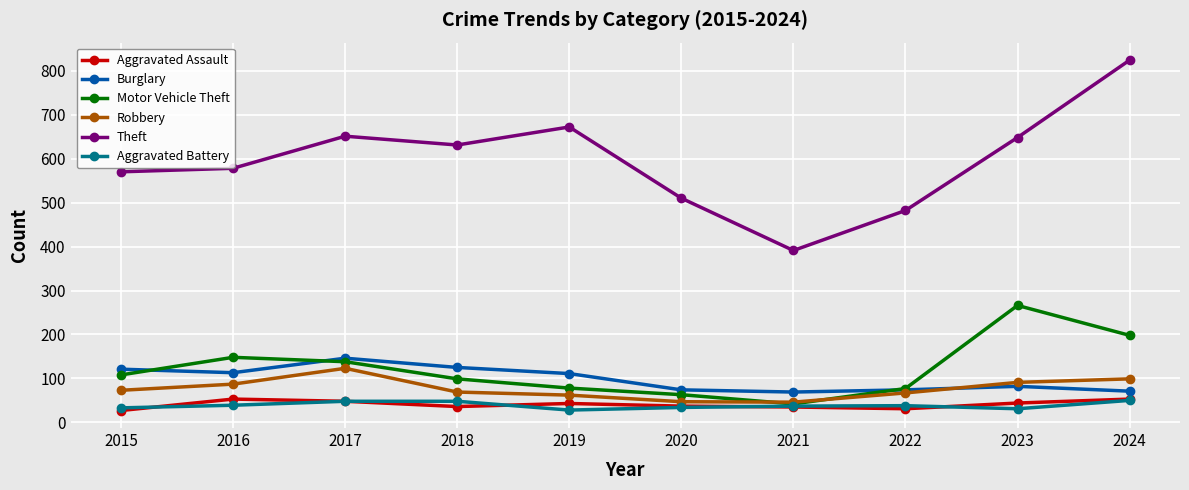

At which category is the sum across all series the highest?

2024